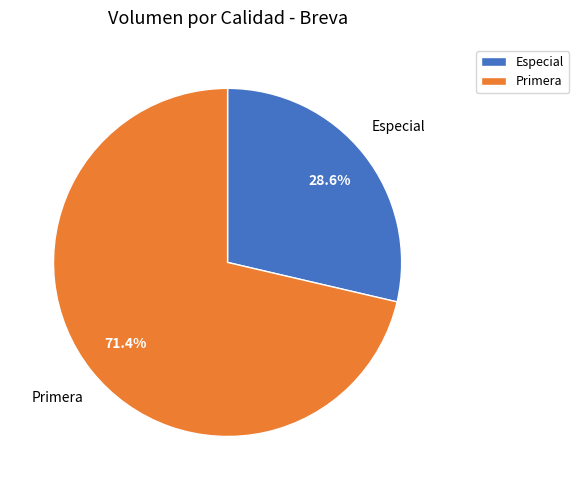

How much of the chart is everything except Primera?

28.6%